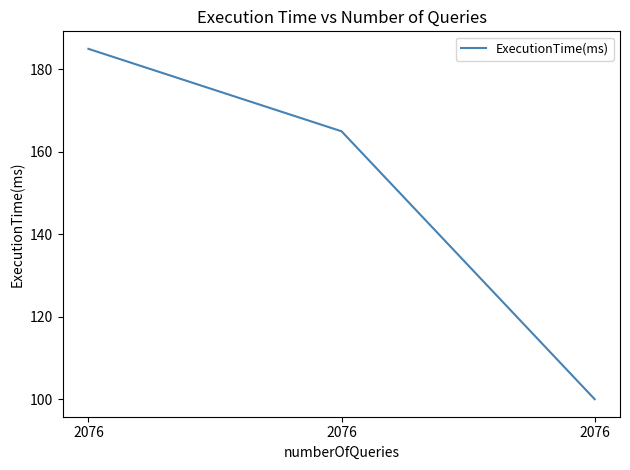

How many lines are shown in the chart?

1